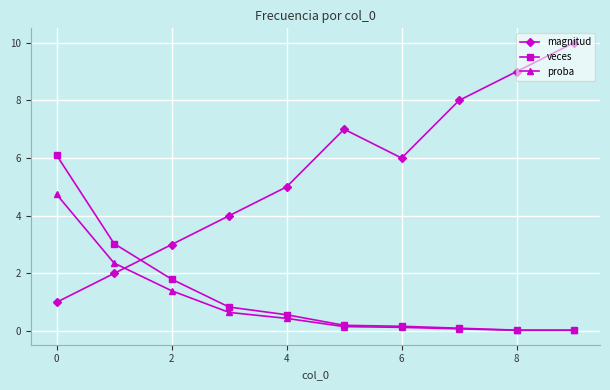

Which series ends up on top after the final intersection of proba and magnitud?

magnitud